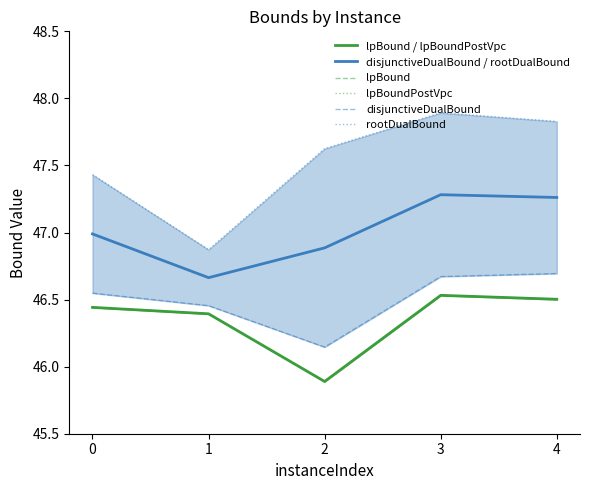

Which category has the highest value in the lpBound / lpBoundPostVpc series?

3